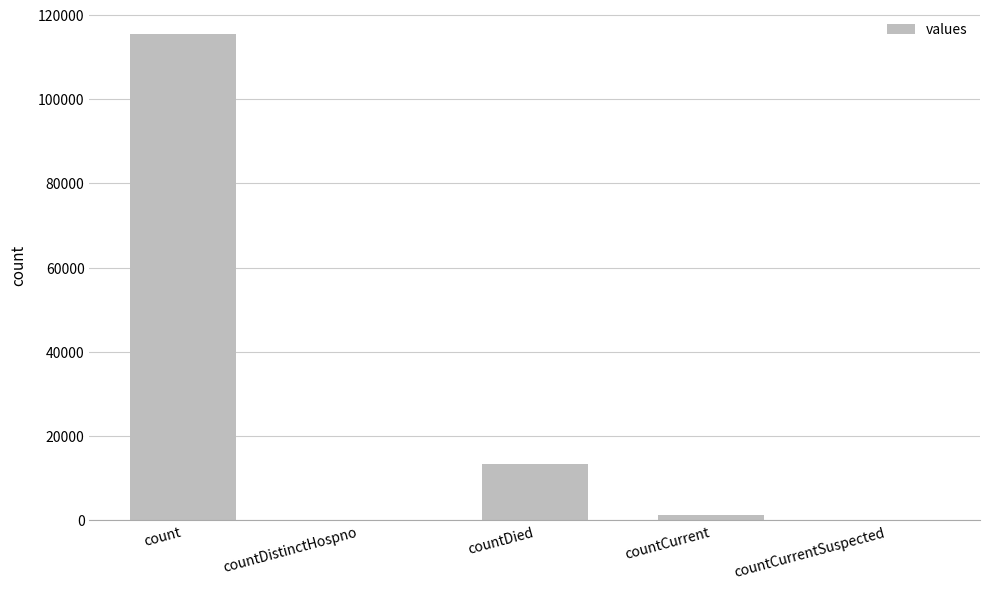

Are the bars horizontal?

No